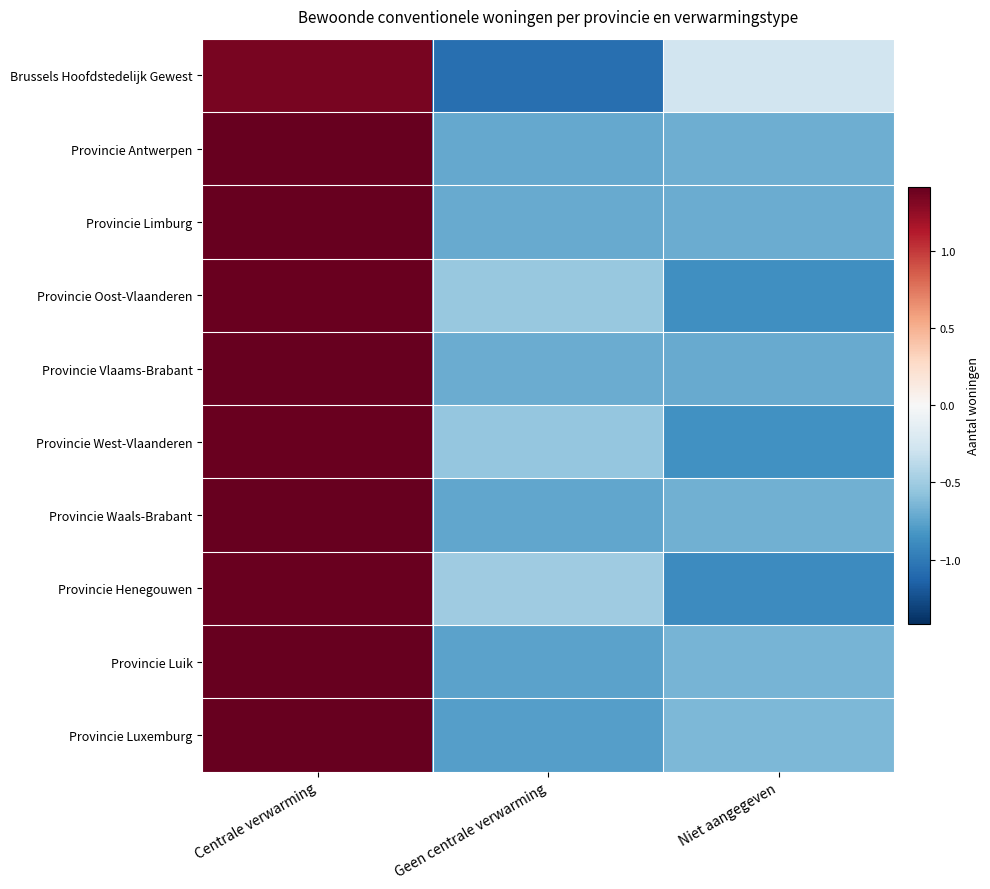

At which category does the chart reach its minimum across all series?

Geen centrale verwarming